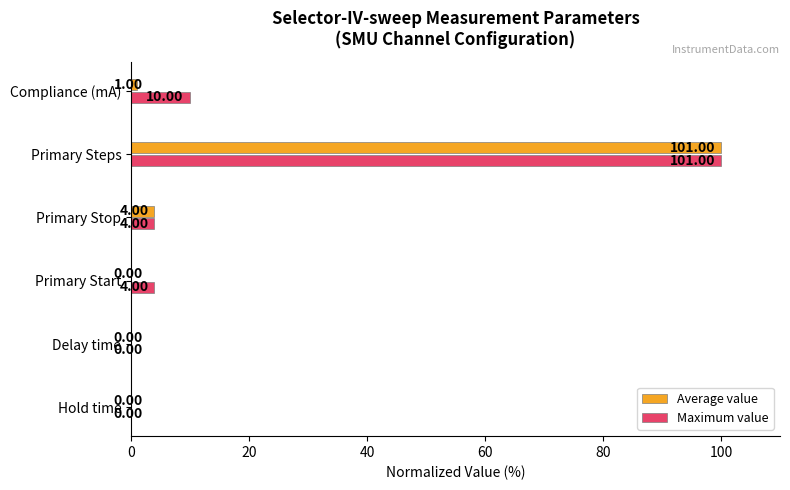

What is the sum of the Maximum value values at Primary Start and Hold time?

4.0